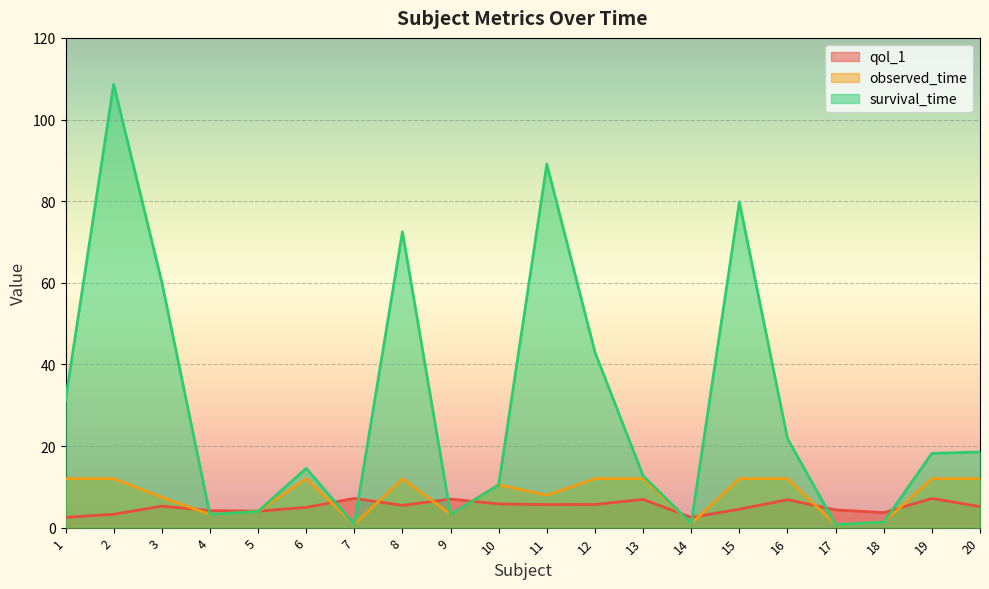

At which category does the chart reach its peak across all series?

2